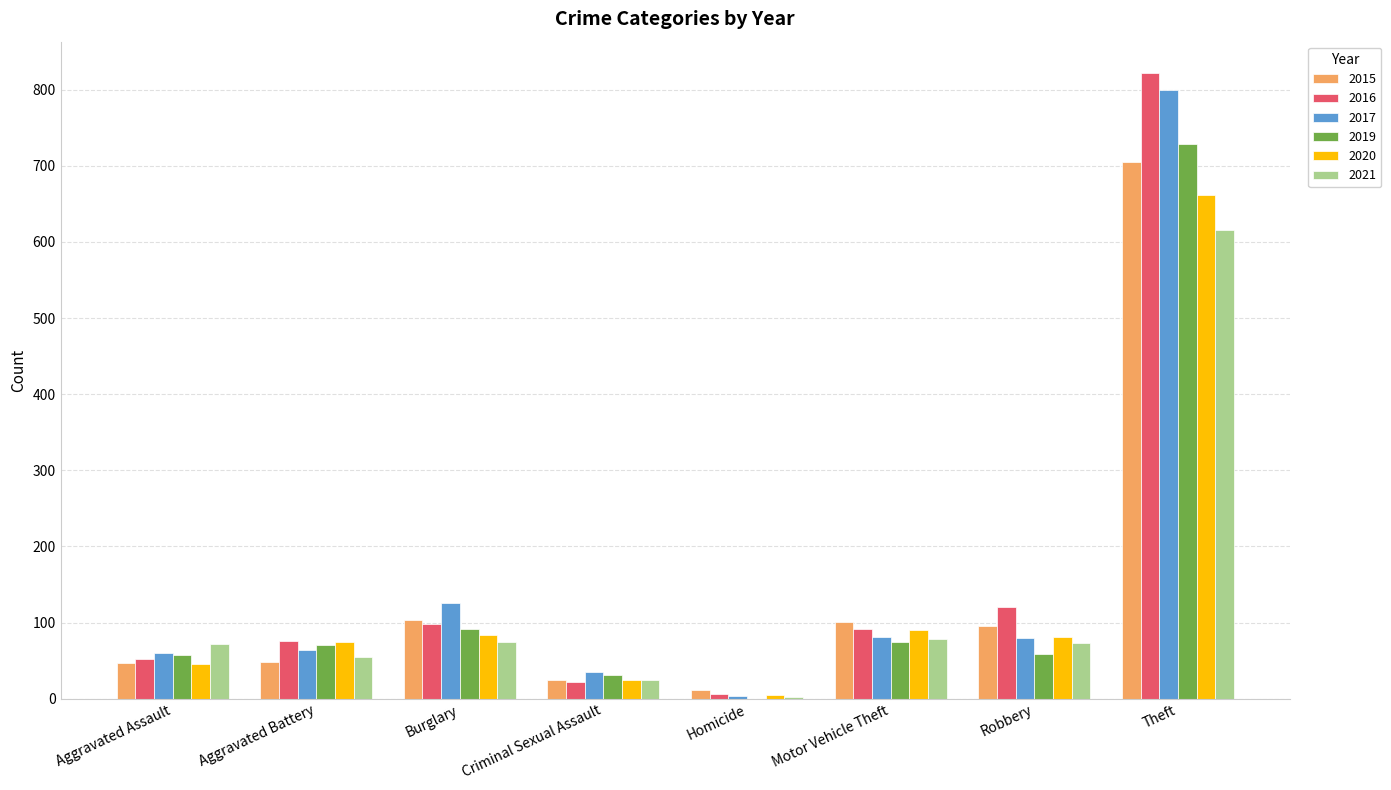

At which category does the chart reach its peak across all series?

Theft